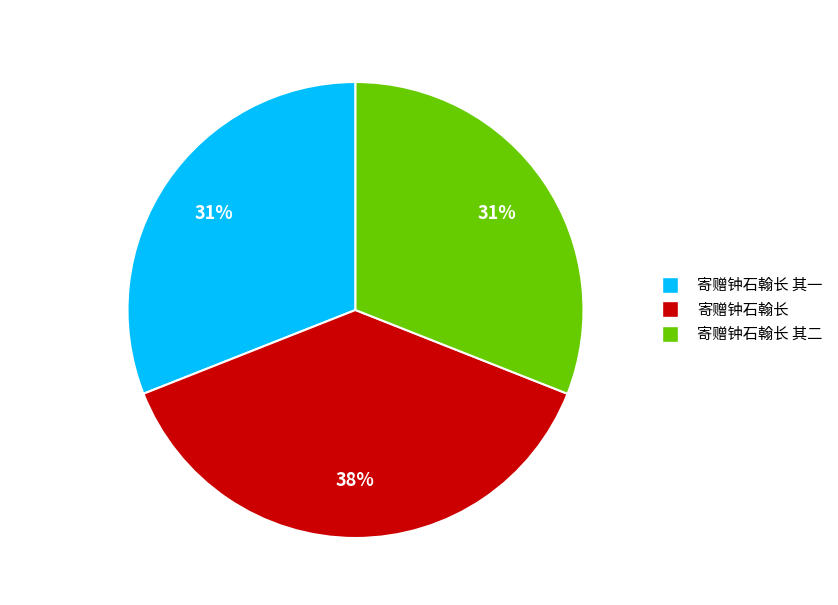

How many slices are in this pie chart?

3